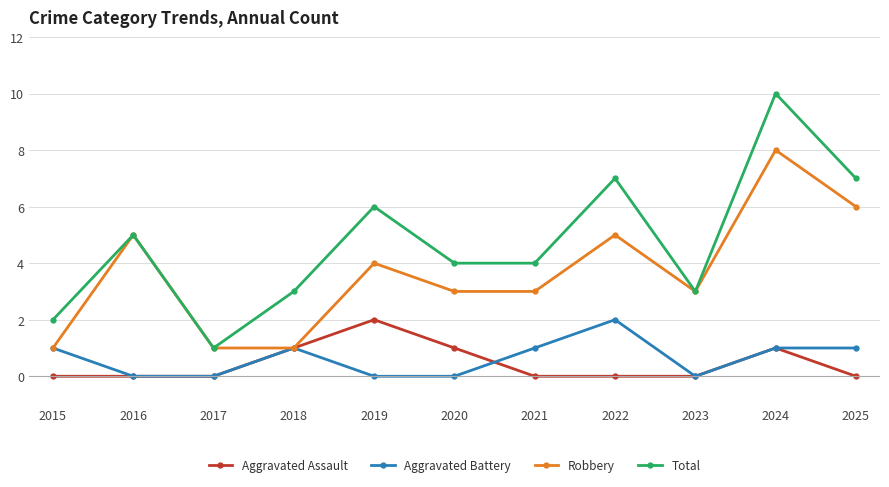

What is the total value across all series at 2019?

12